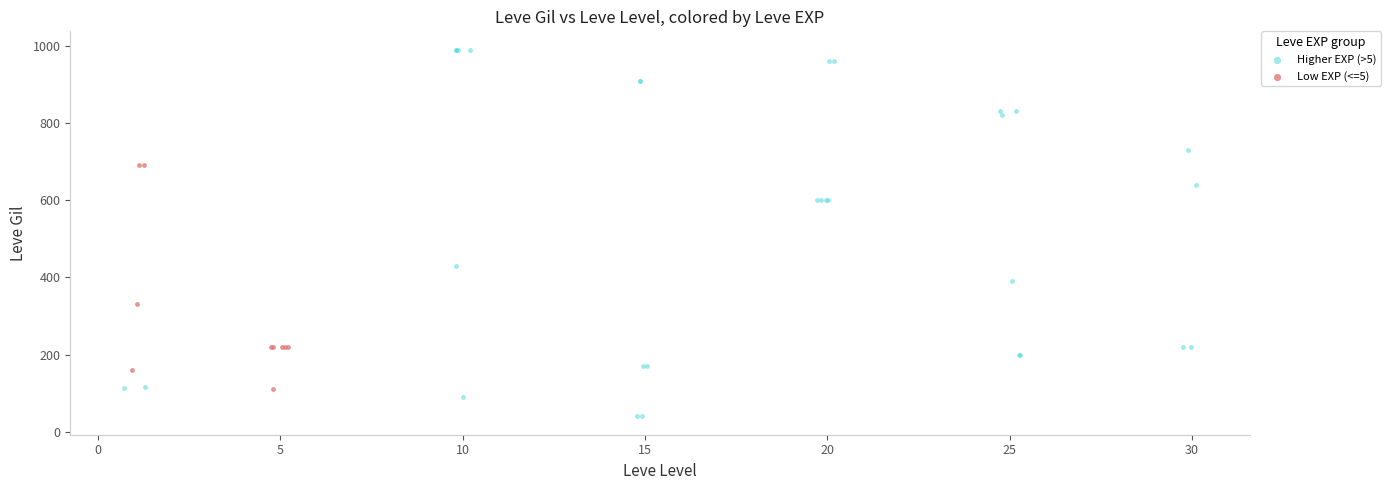

What are all the series names shown in the legend?

Higher EXP (>5), Low EXP (<=5)